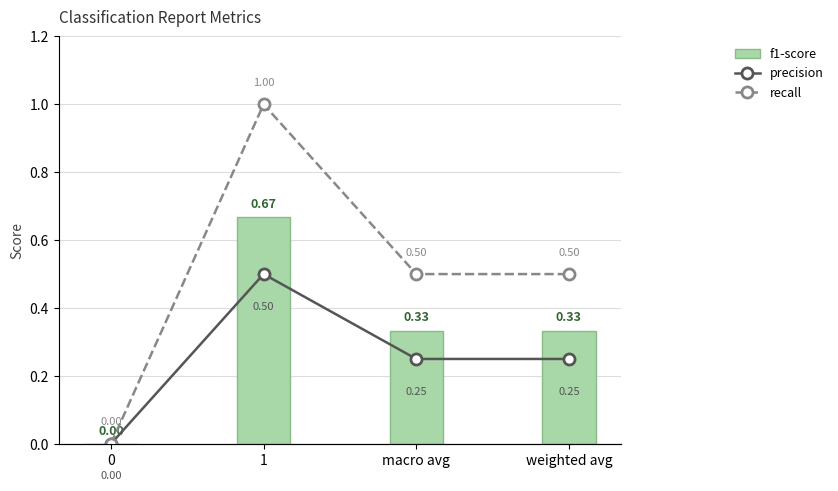

What is the total value across all series at weighted avg?

1.1